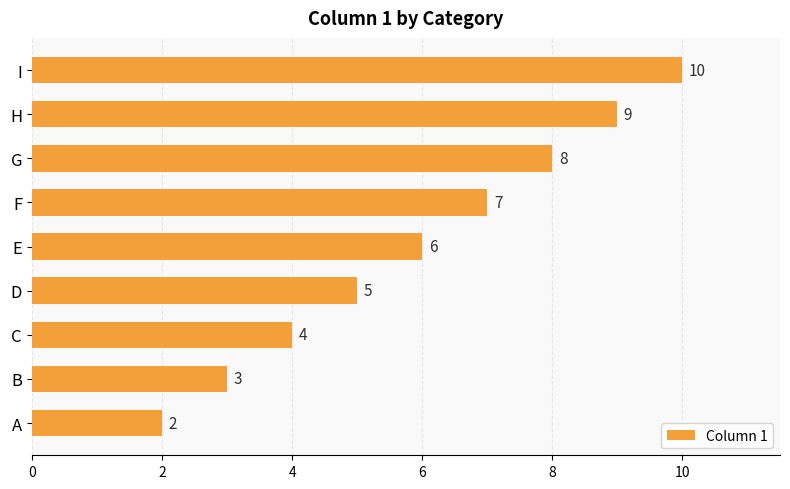

Reading top to bottom, what are all the values shown in this chart?

10	9	8	7	6	5	4	3	2